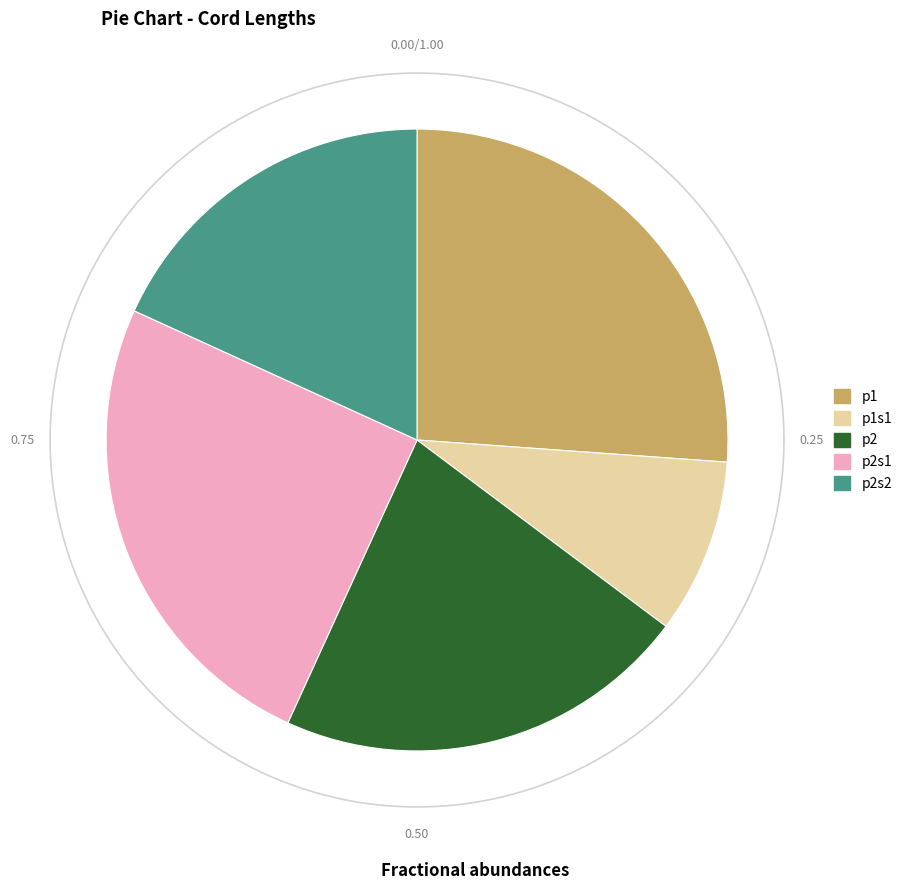

What is the ratio of the value at p2 to the value at p1?

0.8